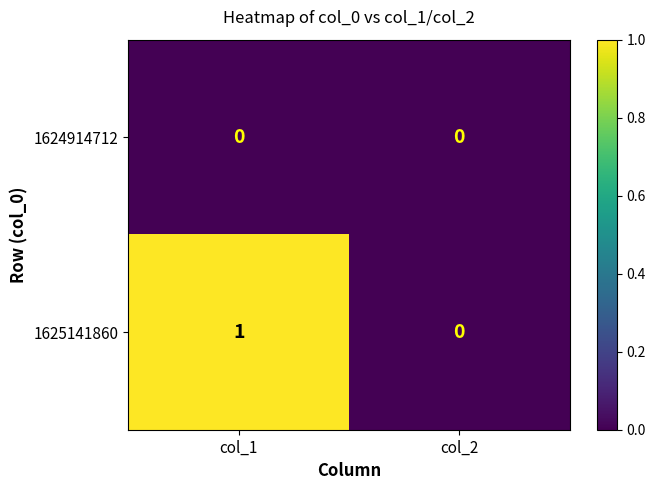

Reading left to right, transcribe all the data shown in this chart.

1624914712: col_1=0	col_2=0
1625141860: col_1=1	col_2=0